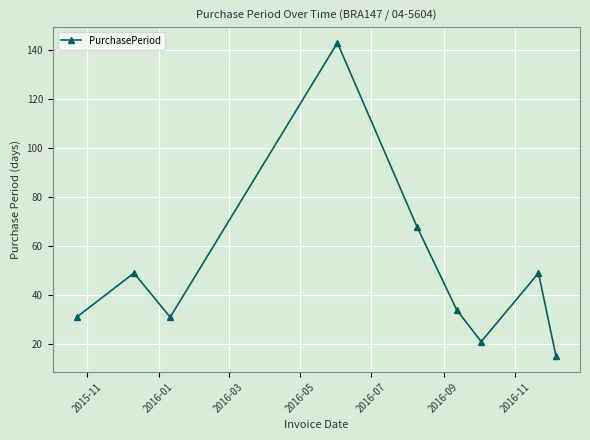

True or false: the data has more than 2 interior local peaks.

True